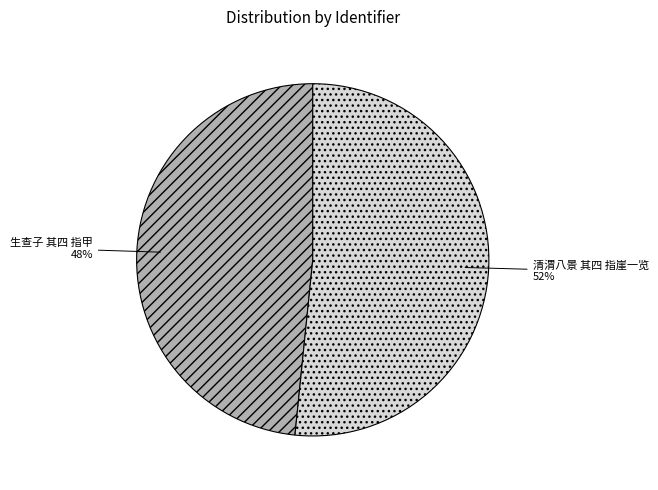

True or false: 生查子 其四 指甲 accounts for 42% of the total.

False